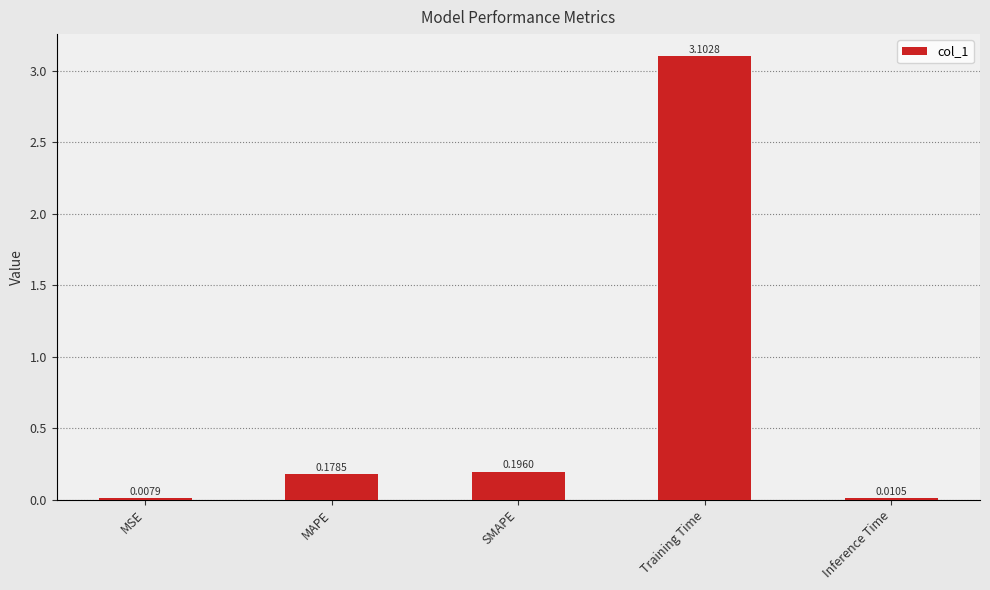

What is the change in value from MSE to Training Time?

+3.1